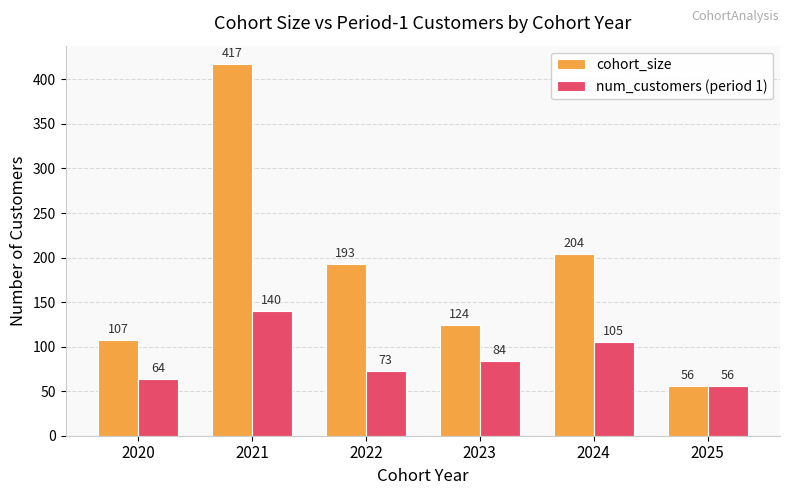

Which label corresponds to the smallest value in the chart?

2025